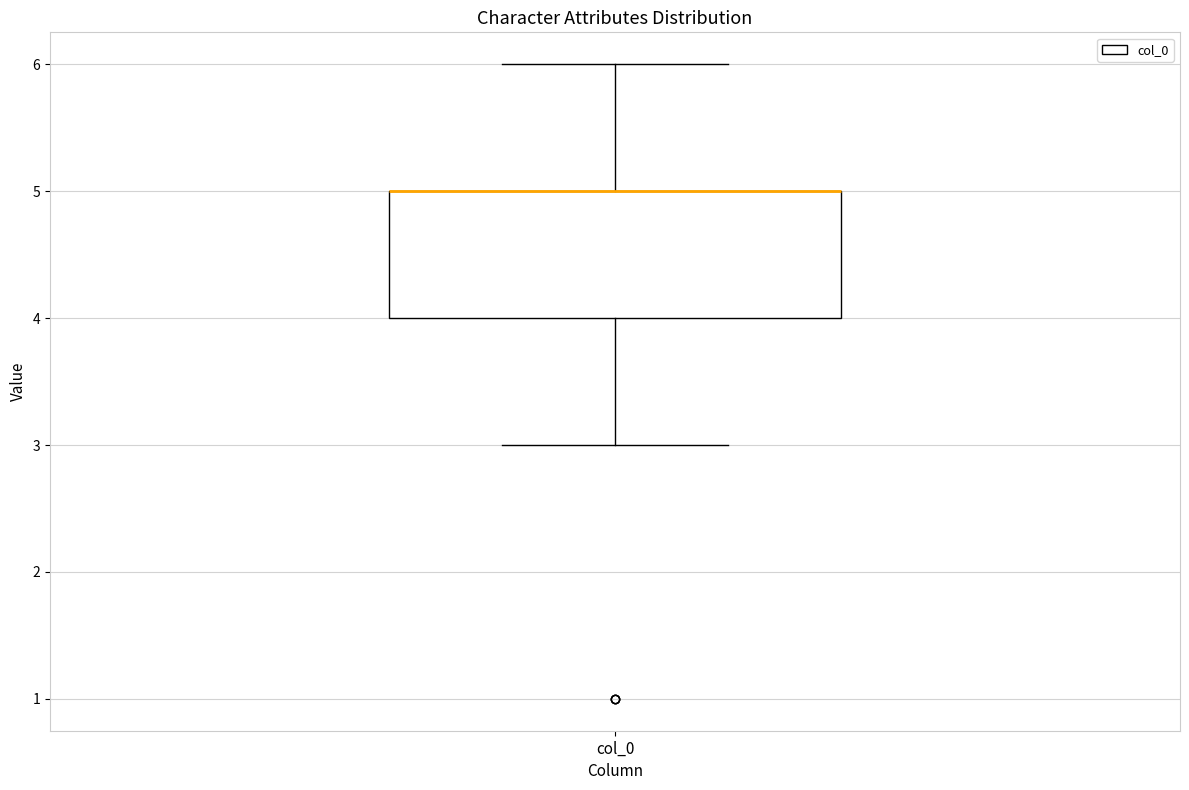

Read this box plot against the y-axis: the position of the median line, the range covered by the box, and the ends of both whiskers. The values are not printed on the chart, so give them approximately, as read against the axis.

median 5 (drawn on the box's upper edge), box 4 to 5, whiskers 3 to 6